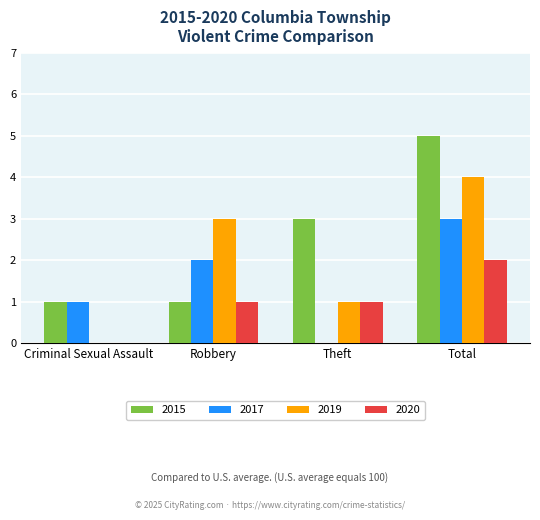

What value does the 2019 series have at Total?

4